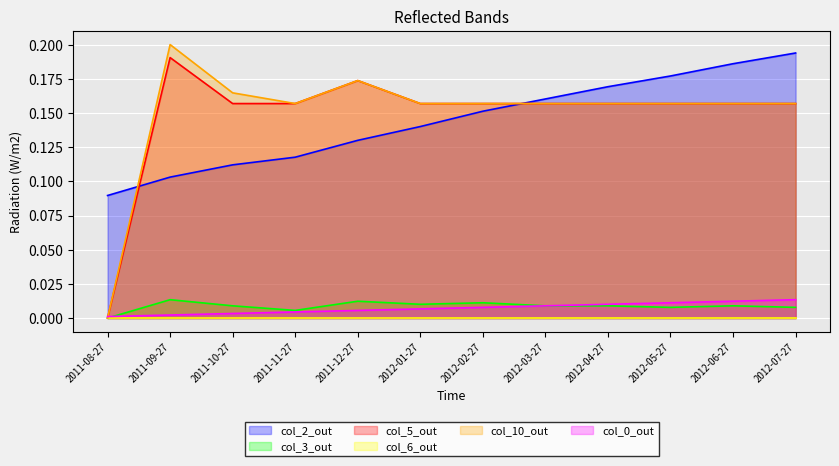

True or false: col_3_out and col_2_out cross at least once.

False